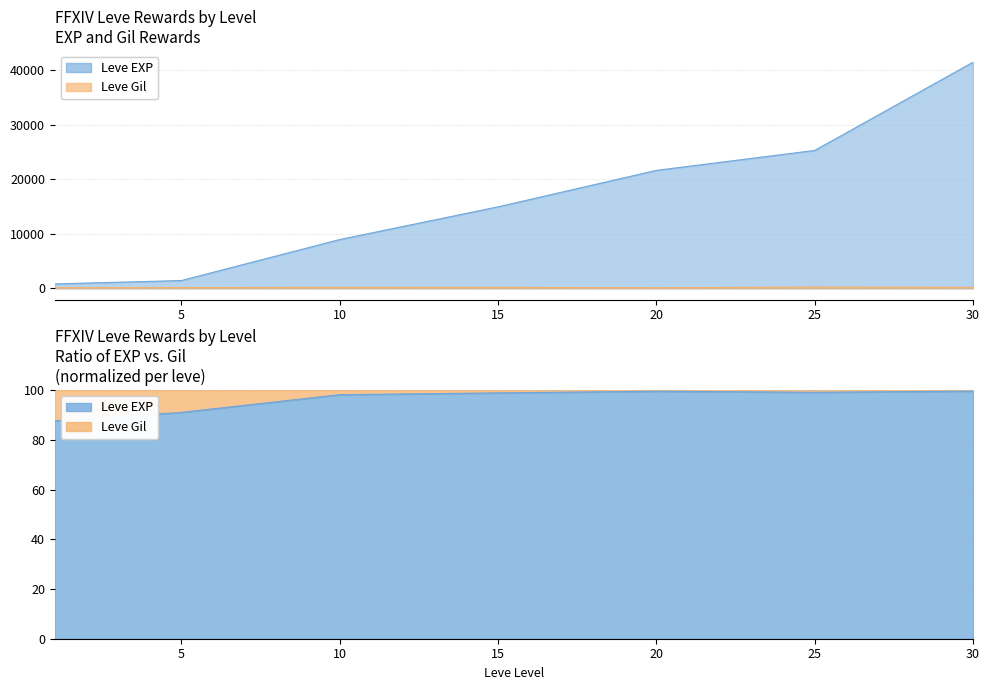

List the series in order of their peak value, highest first.

Leve EXP, Leve Gil